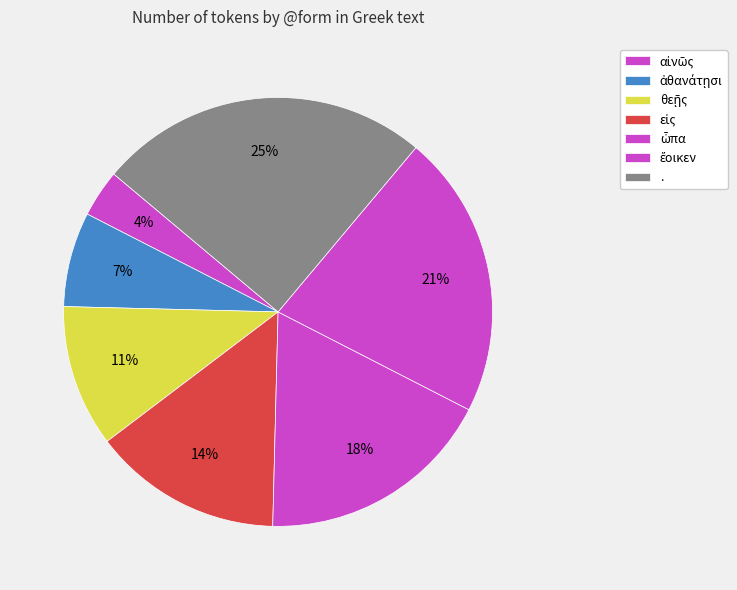

Is it true that ὦπα is 18% of the pie?

True